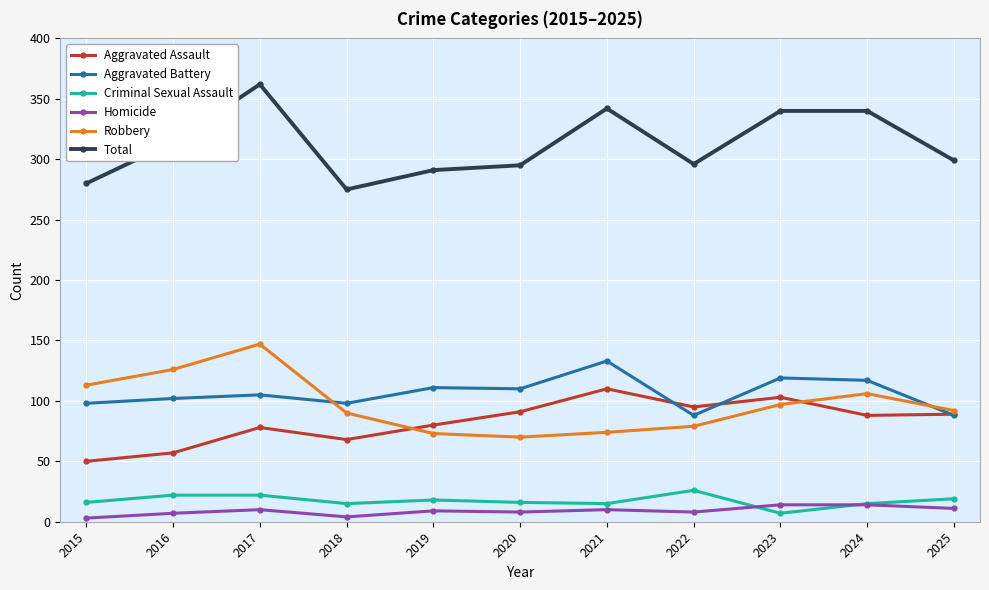

The value of Homicide at 2015 is 3. True or false?

True